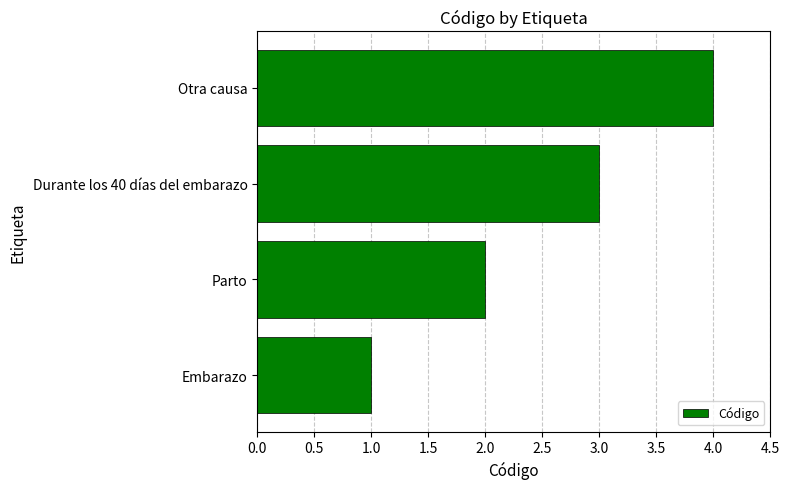

What is the greatest value displayed?

4